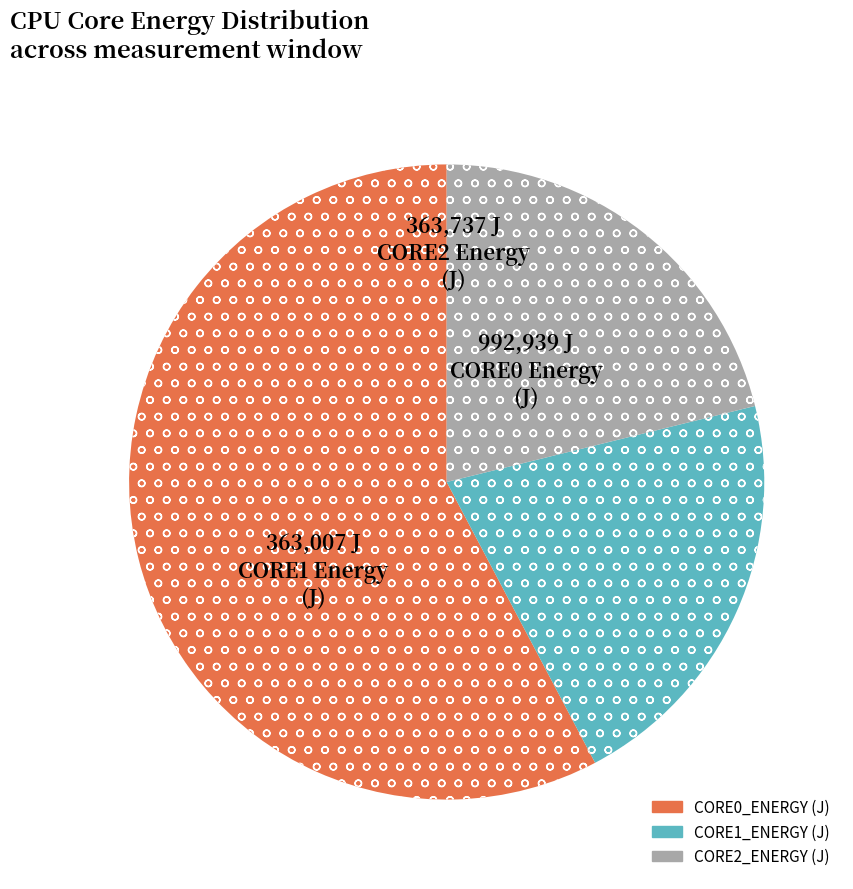

Is it true that CORE2_ENERGY (J) is 12% of the pie?

False